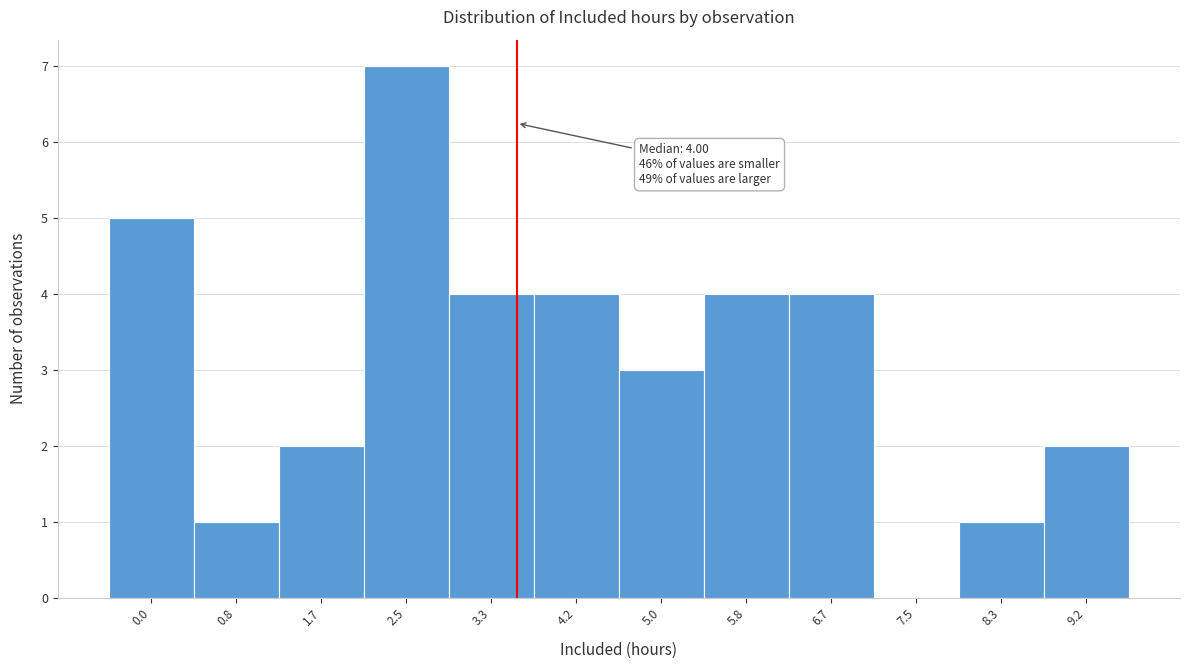

Reading left to right, list all the values displayed in this chart.

0.0=5	0.8=1	1.7=2	2.5=7	3.3=4	4.2=4	5.0=3	5.8=4	6.7=4	7.5=0	8.3=1	9.2=2